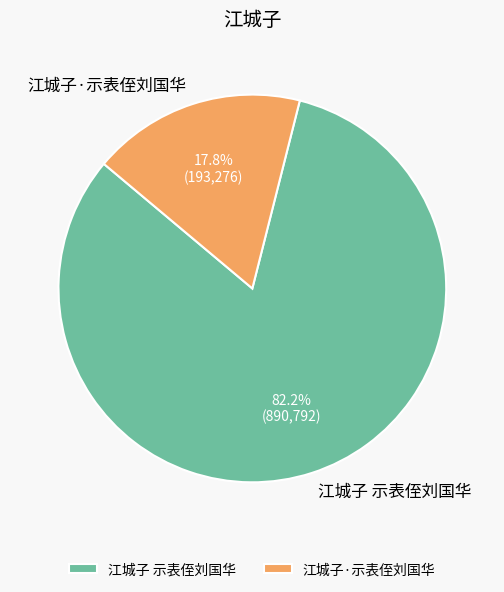

The 江城子 示表侄刘国华 slice represents 88% of the pie. True or false?

False